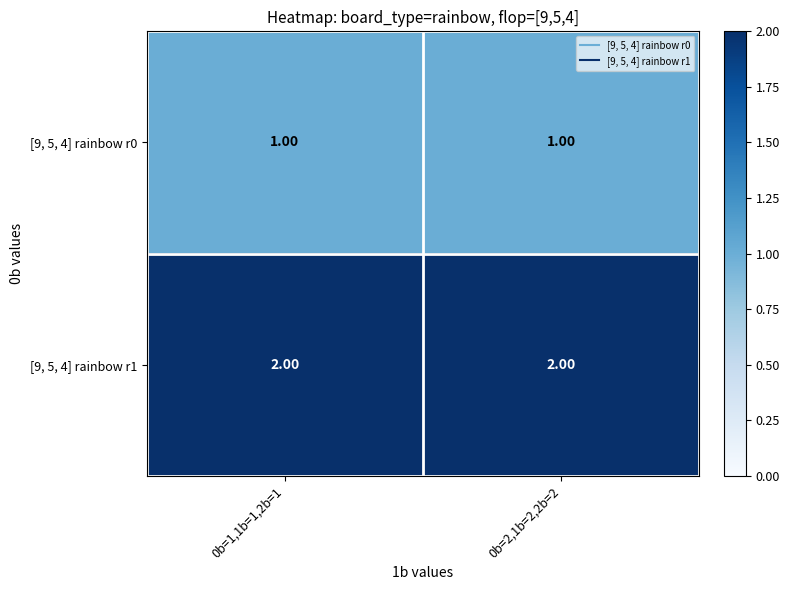

Is the value of [9, 5, 4] rainbow r1 at 0b=2,1b=2,2b=2 greater than the value of [9, 5, 4] rainbow r0 at 0b=2,1b=2,2b=2?

Yes